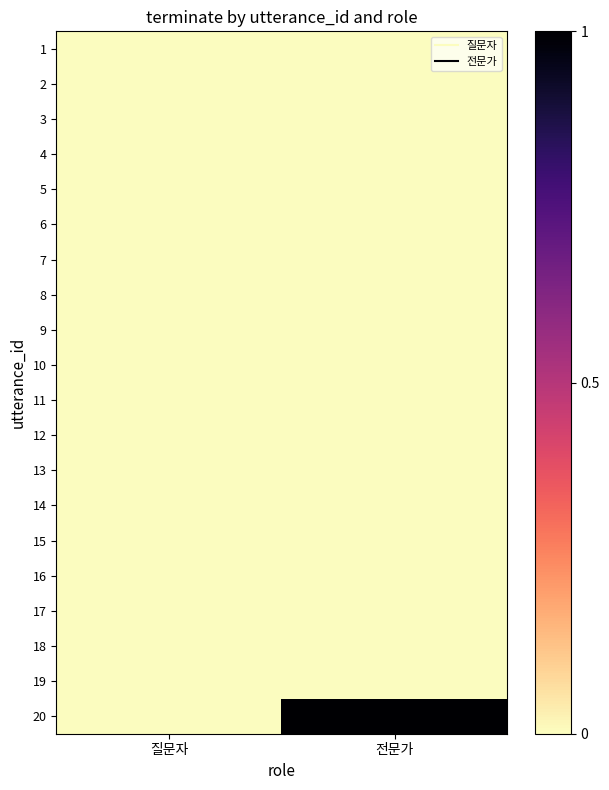

At 질문자, list the series in order from largest to smallest.

1, 2, 3, 4, 5, 6, 7, 8, 9, 10, 11, 12, 13, 14, 15, 16, 17, 18, 19, 20